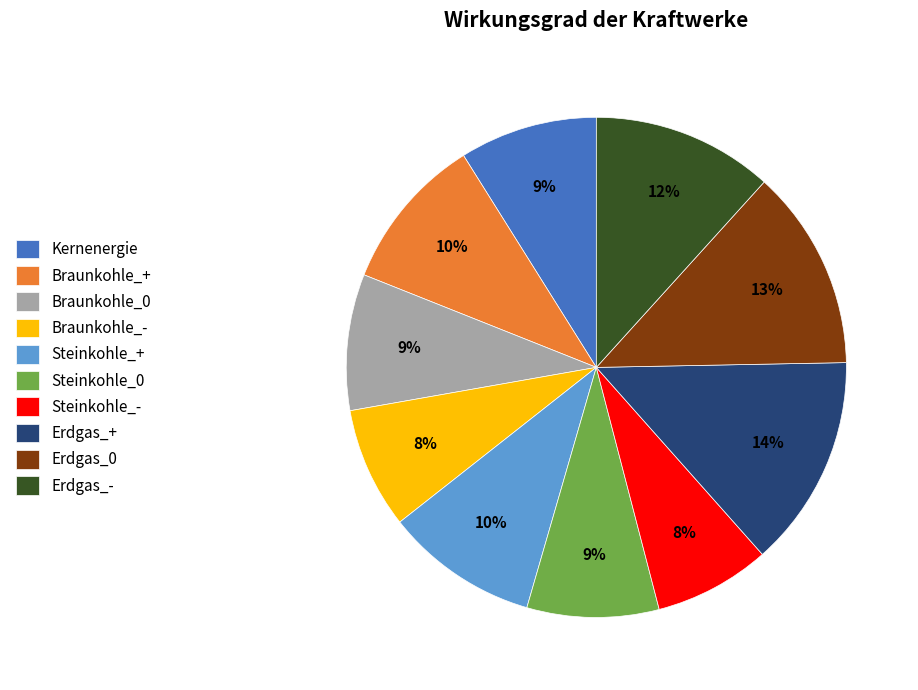

Is the sum of Erdgas_- and Steinkohle_0 greater than half?

No